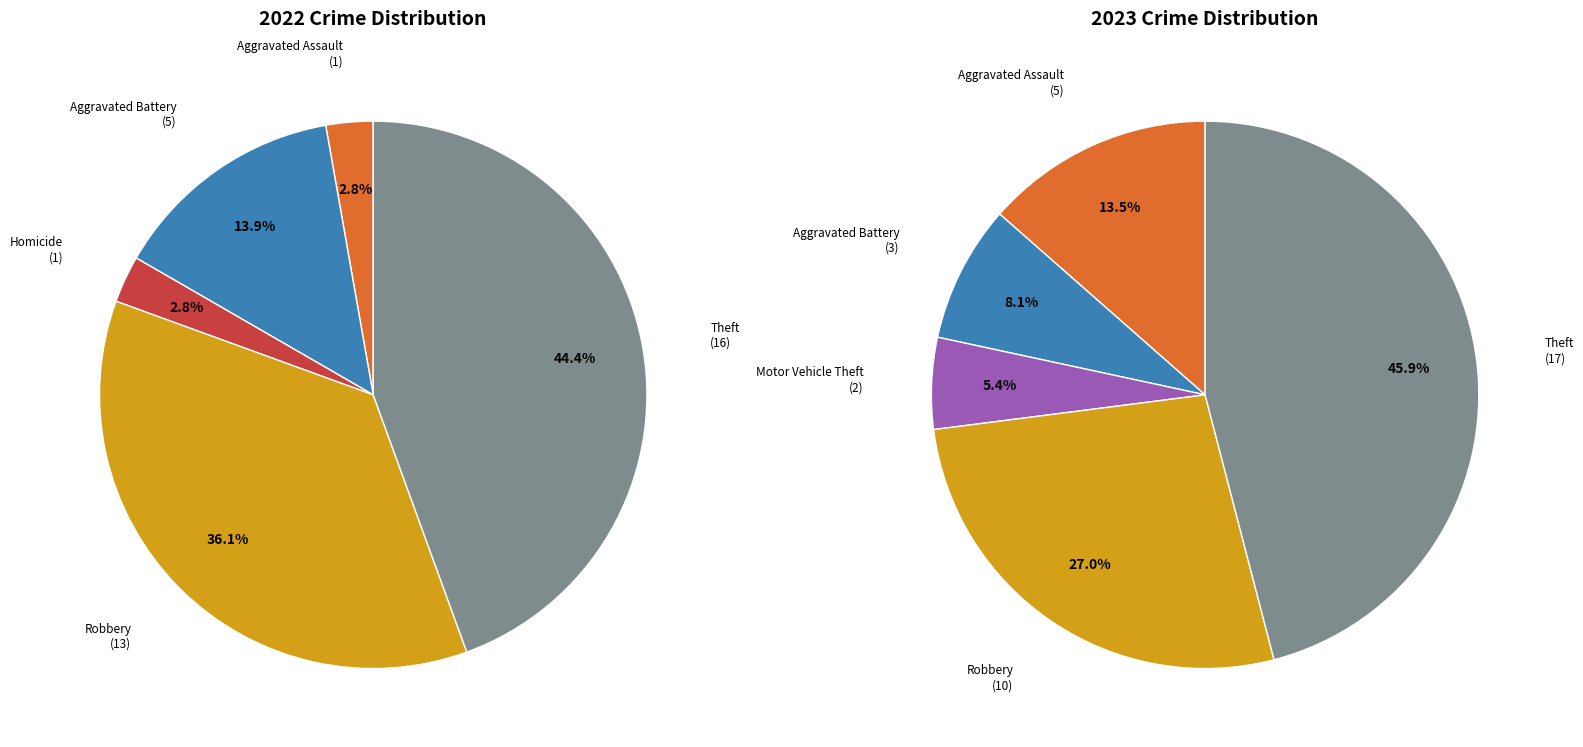

At 6, list the series in order from smallest to largest.

values_2022, values_2023